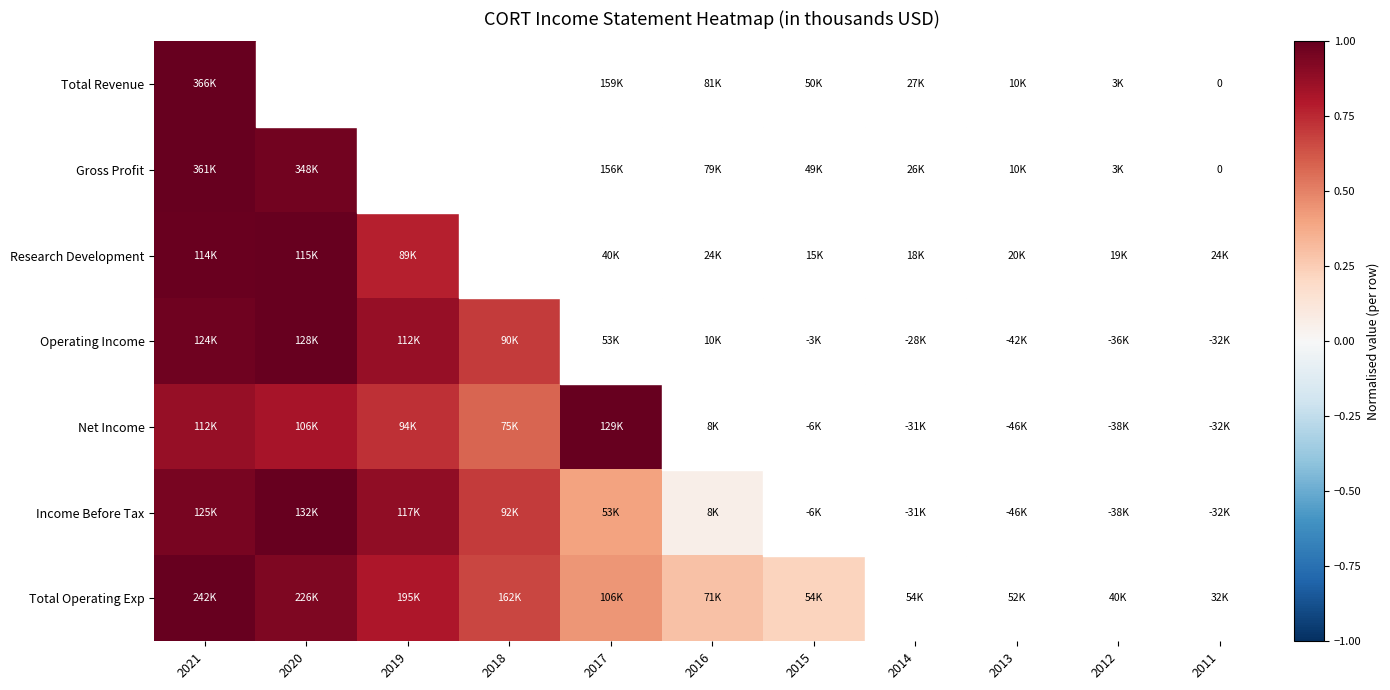

Which category has the highest value in the Operating Income series?

2020